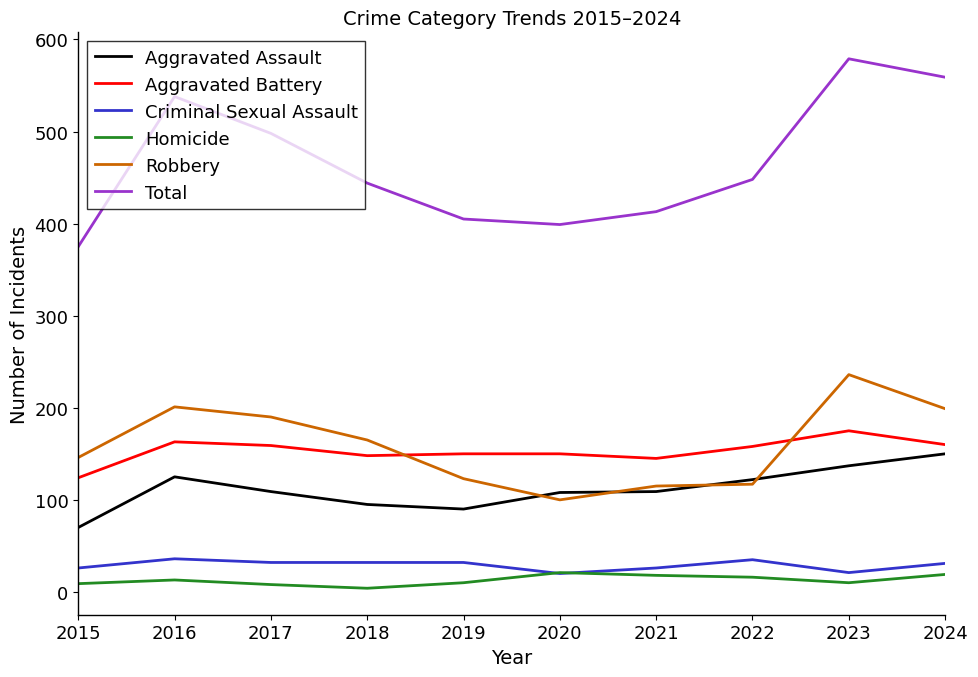

What are all the series names shown in the legend?

Aggravated Assault, Aggravated Battery, Criminal Sexual Assault, Homicide, Robbery, Total